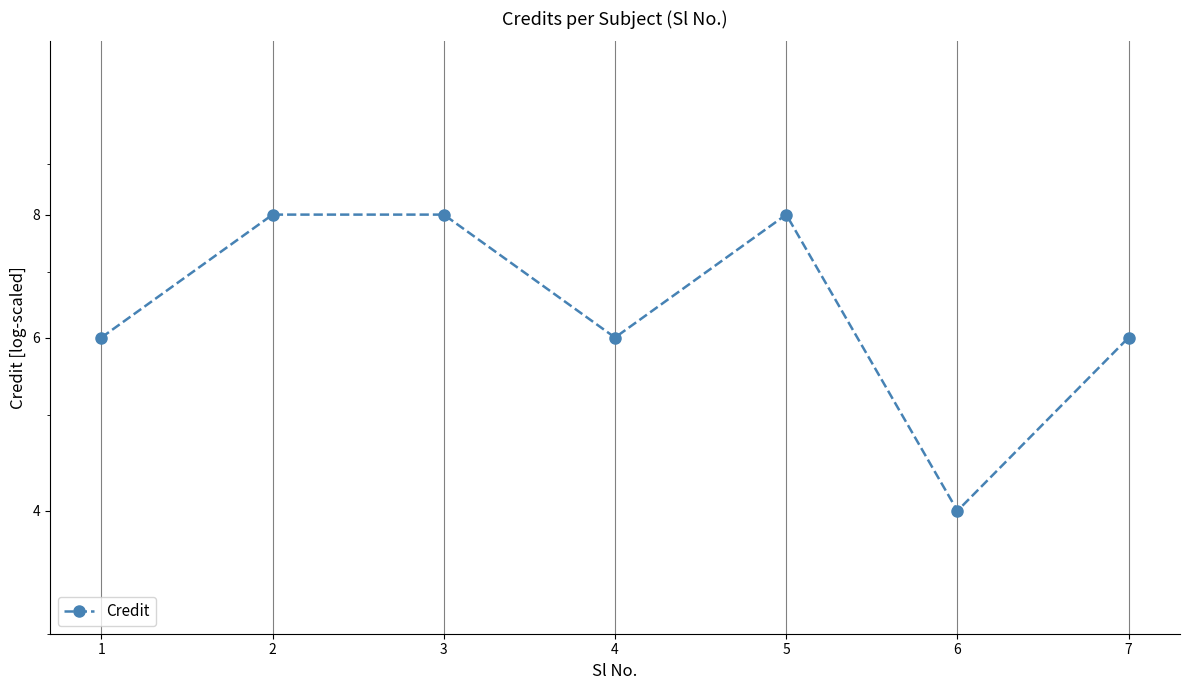

Reading left to right, what are all the values shown in this chart?

1=6	2=8	3=8	4=6	5=8	6=4	7=6